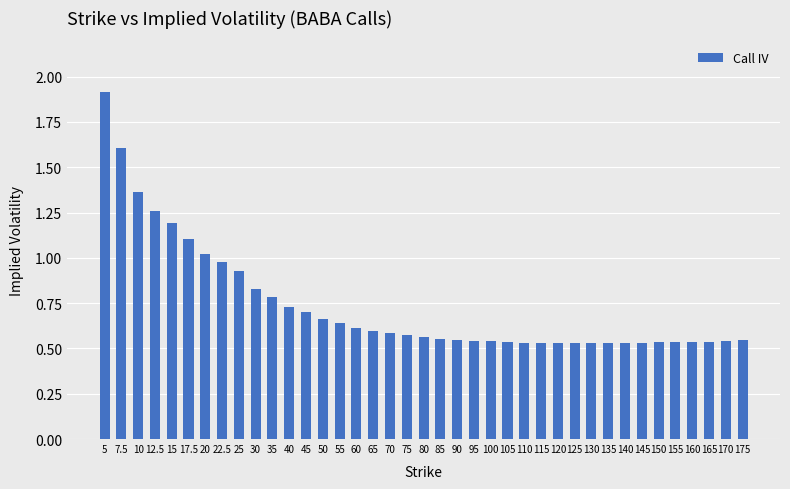

The chart shows a value of 0.9 at 130. True or false?

False